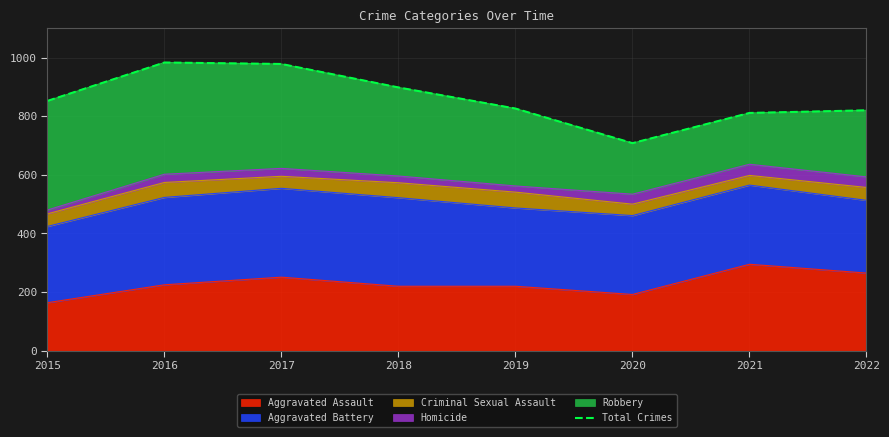

Reading right to left, extract all data points from this chart.

820	811	708	826	898	978	983	852